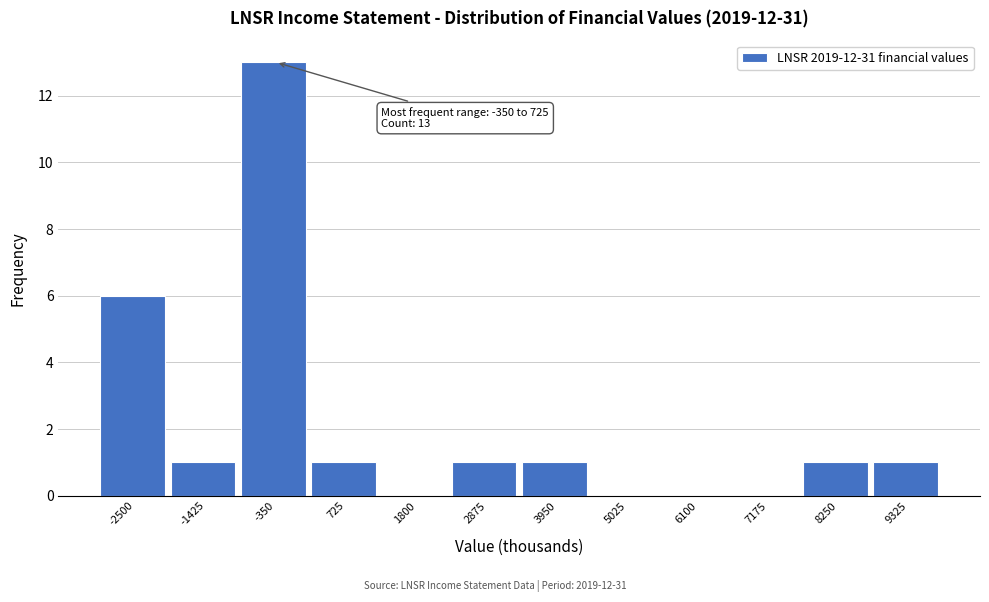

Reading left to right, transcribe all the data shown in this chart.

-2500=6	-1425=1	-350=13	725=1	1800=0	2875=1	3950=1	5025=0	6100=0	7175=0	8250=1	9325=1